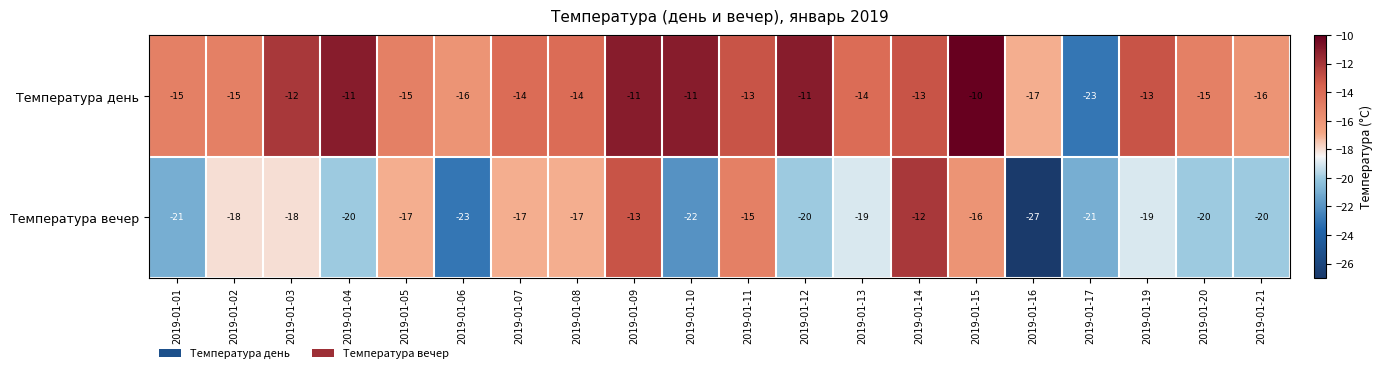

What is the average value of the Температура вечер series?

-19